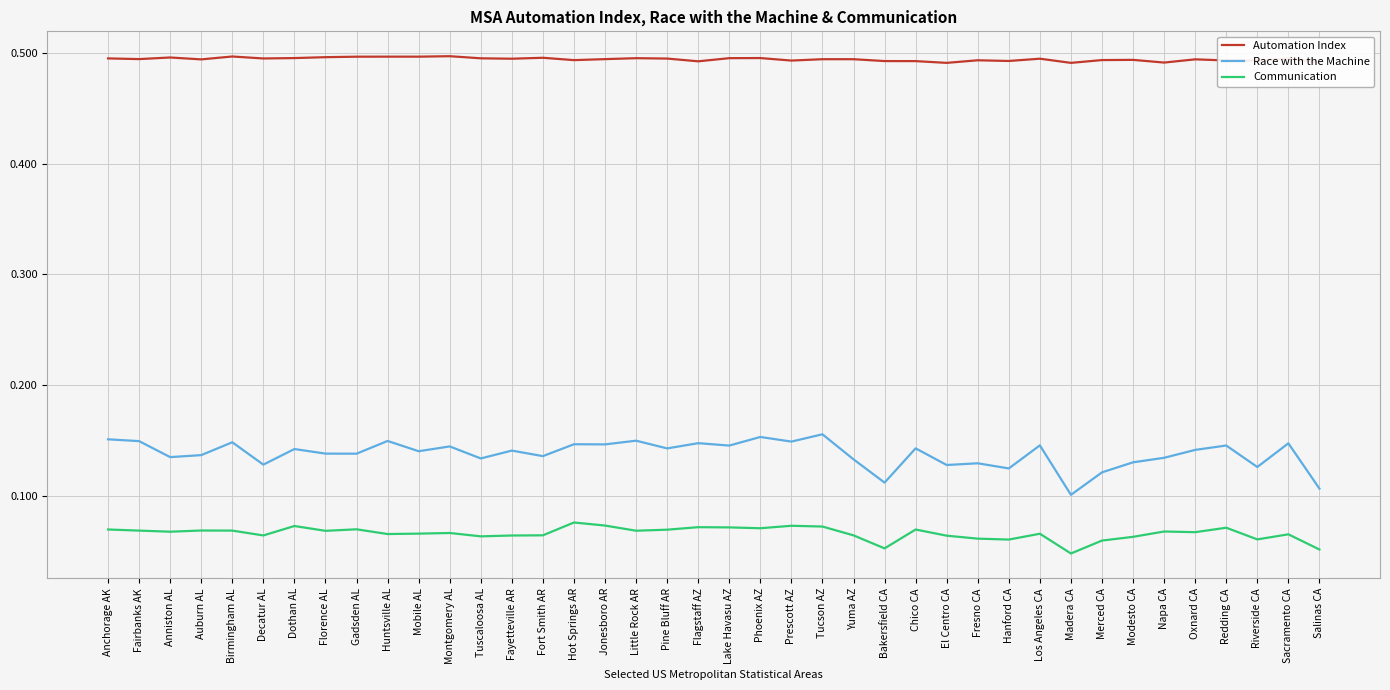

How many categories are shown in the chart?

40